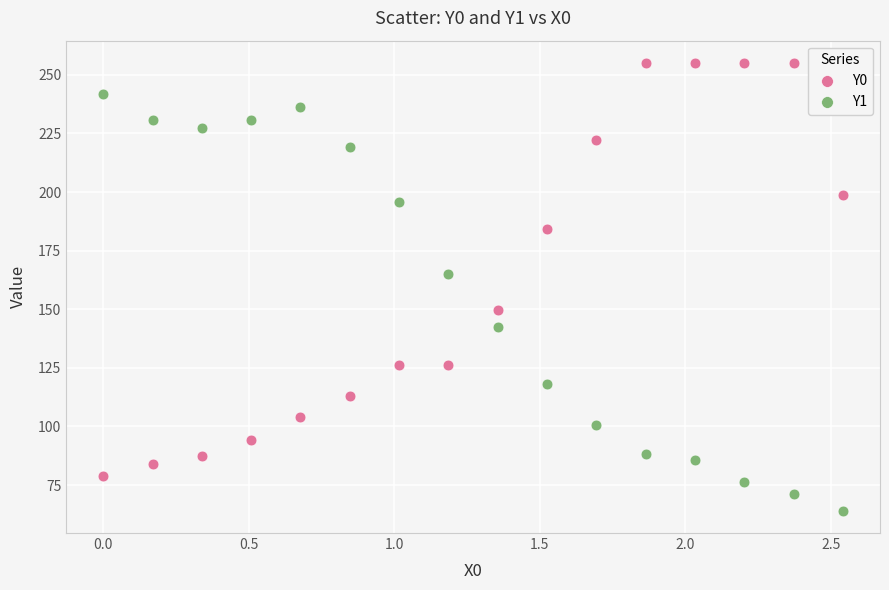

Which series reaches the maximum Y coordinate?

Y0